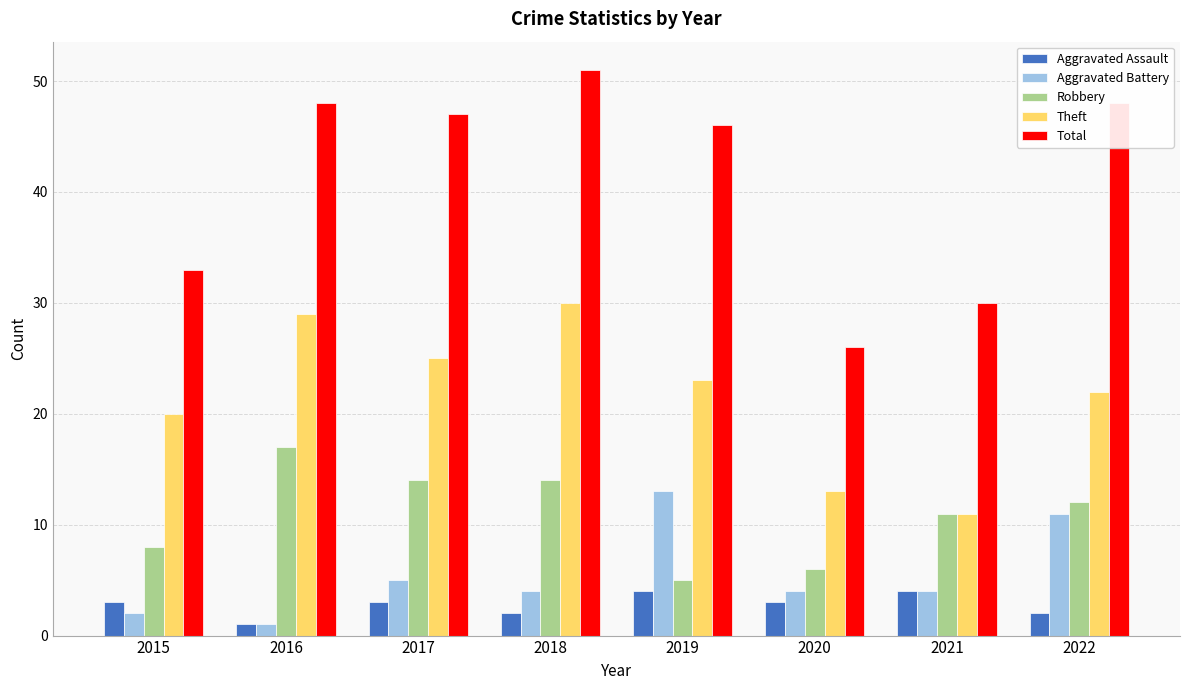

How many groups of bars are there?

8